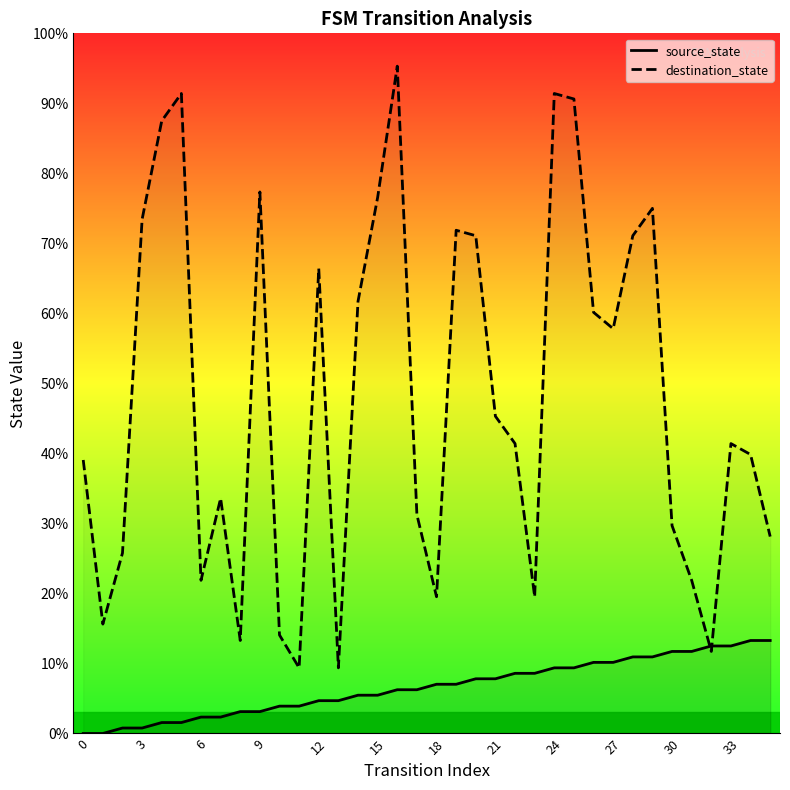

True or false: destination_state and source_state cross at least once.

True